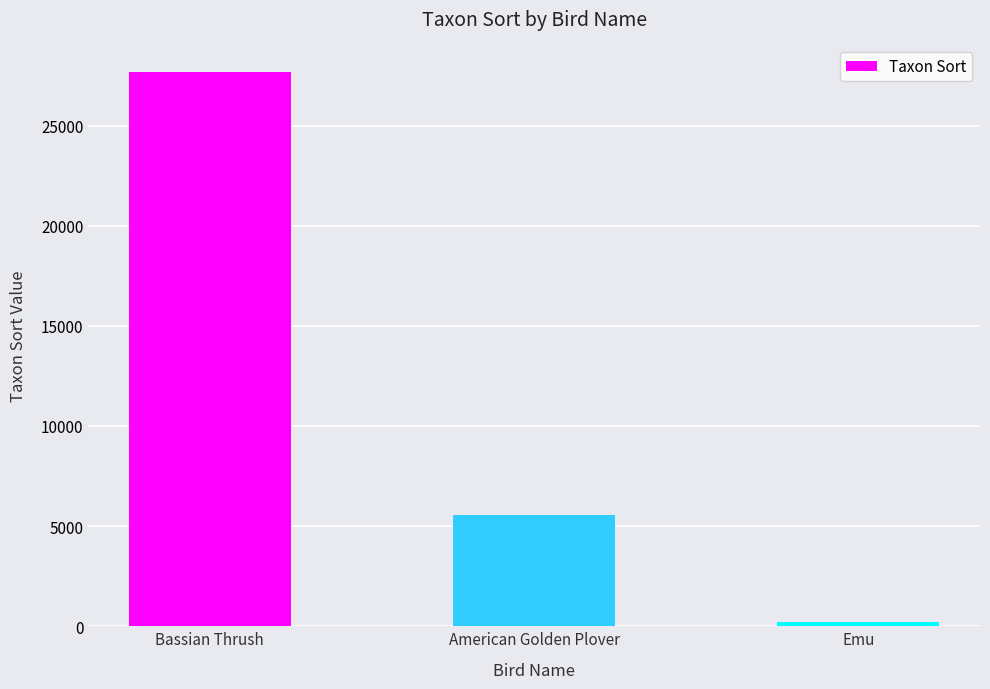

The chart shows a value of 27669 at Bassian Thrush. True or false?

True